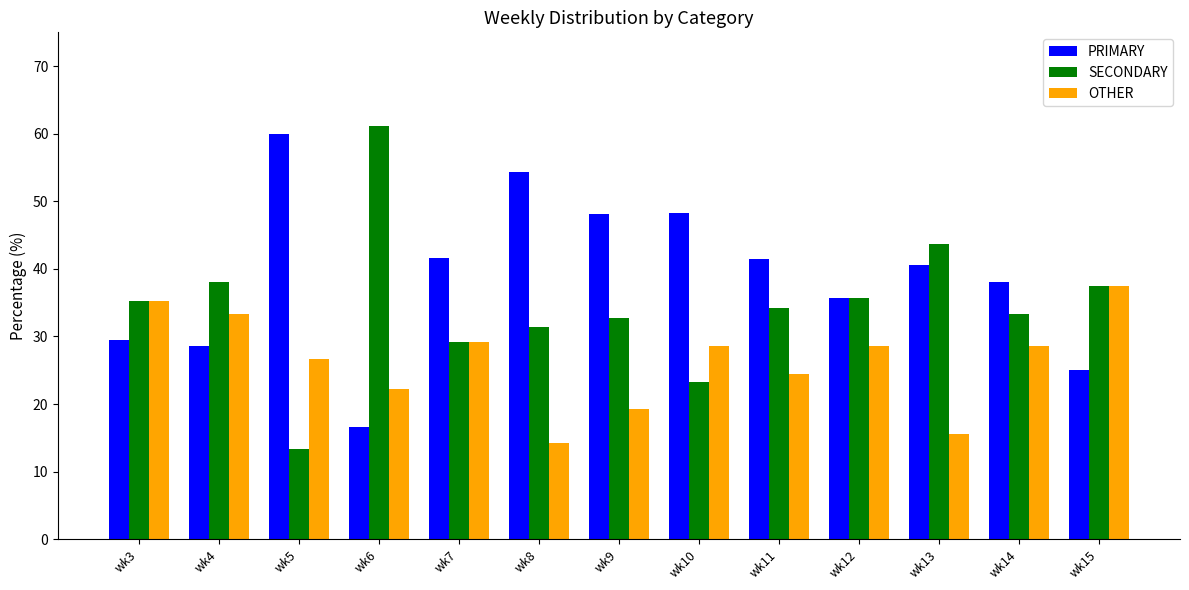

What is the spread (max minus min) of values at wk9?

28.8